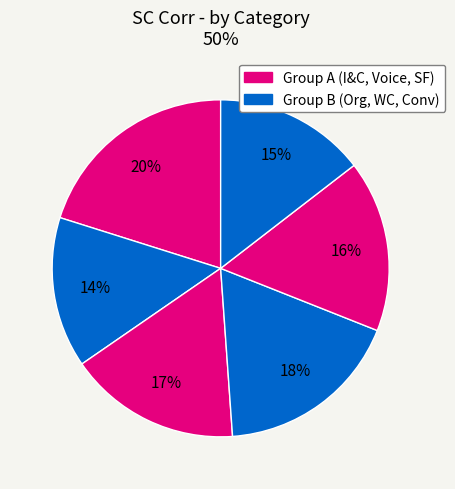

How many slices are in this pie chart?

6